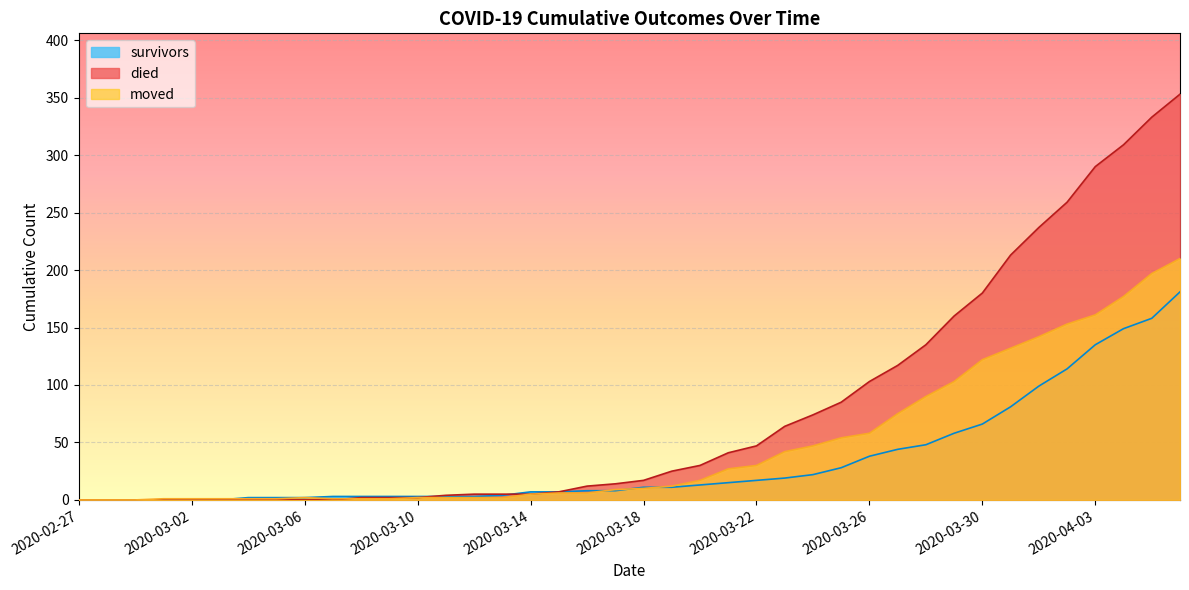

At which category does the chart reach its minimum across all series?

2020-02-27